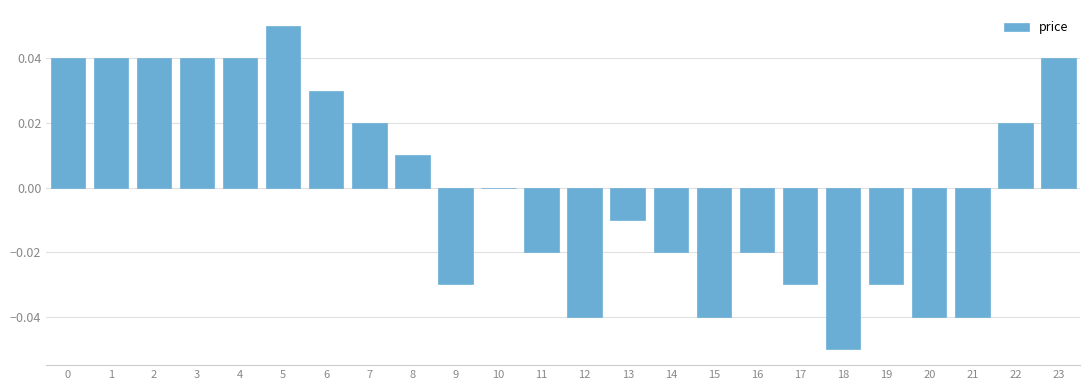

The value at 9 is -0.0. True or false?

True